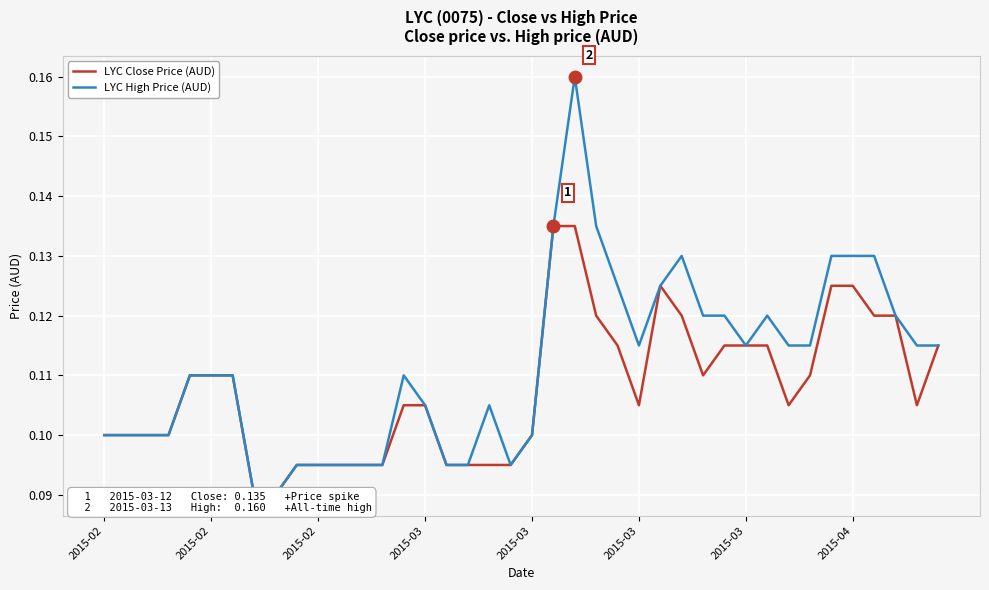

True or false: LYC Close Price (AUD) and LYC High Price (AUD) intersect in this chart.

False